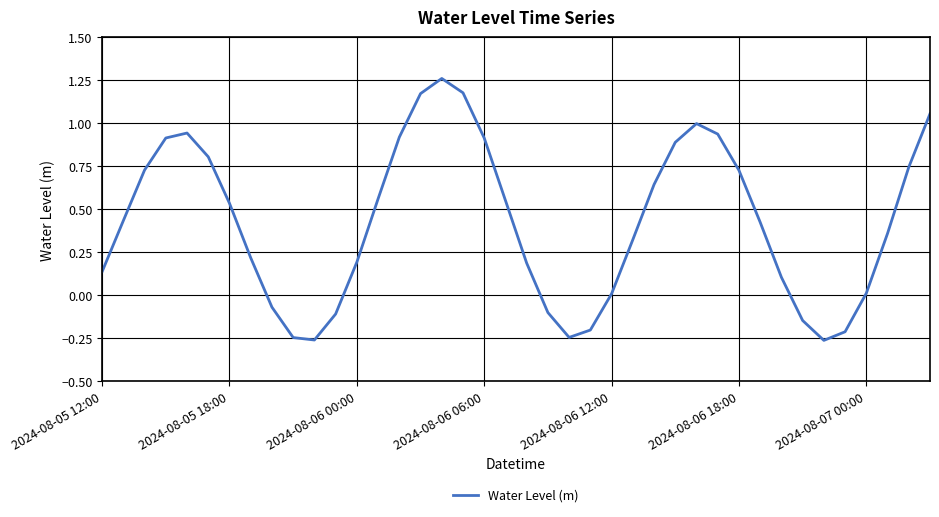

How many positive values are there?

30